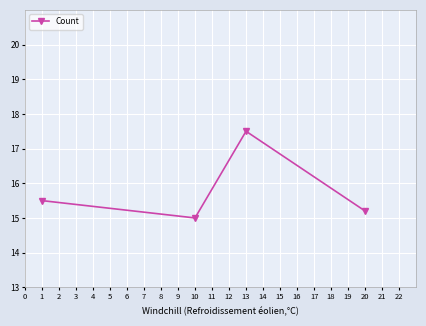

What is the difference between the second highest and second lowest values?

0.3